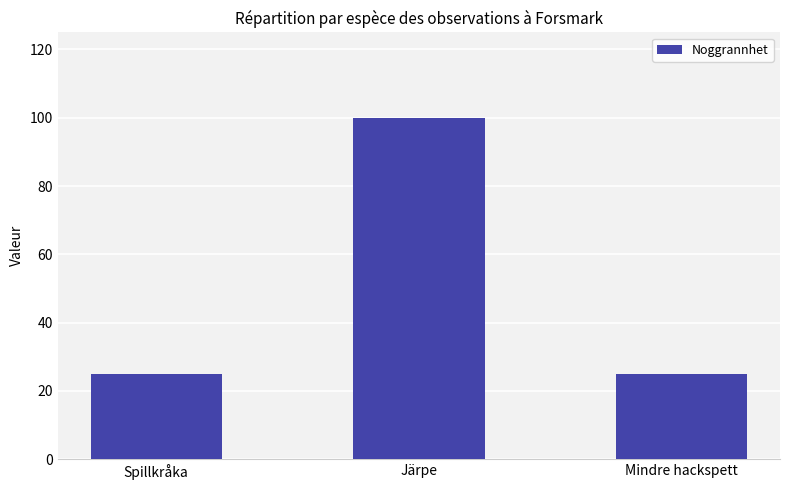

Read the value at Mindre hackspett.

25